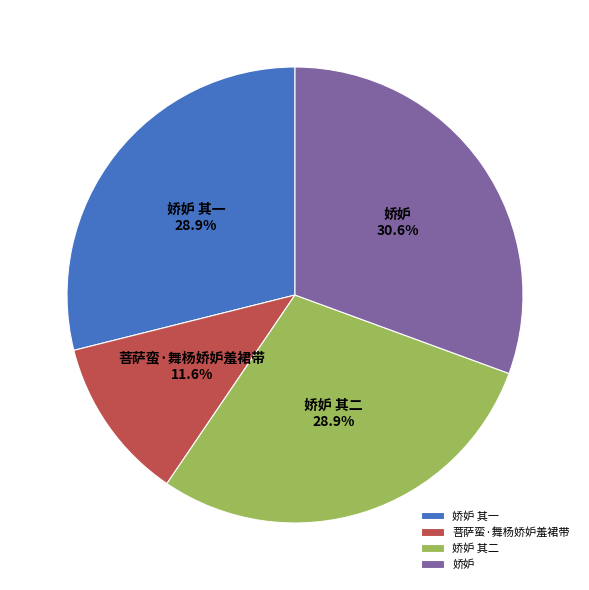

Is it true that 菩萨蛮·舞杨娇妒羞裙带 is 12% of the pie?

True